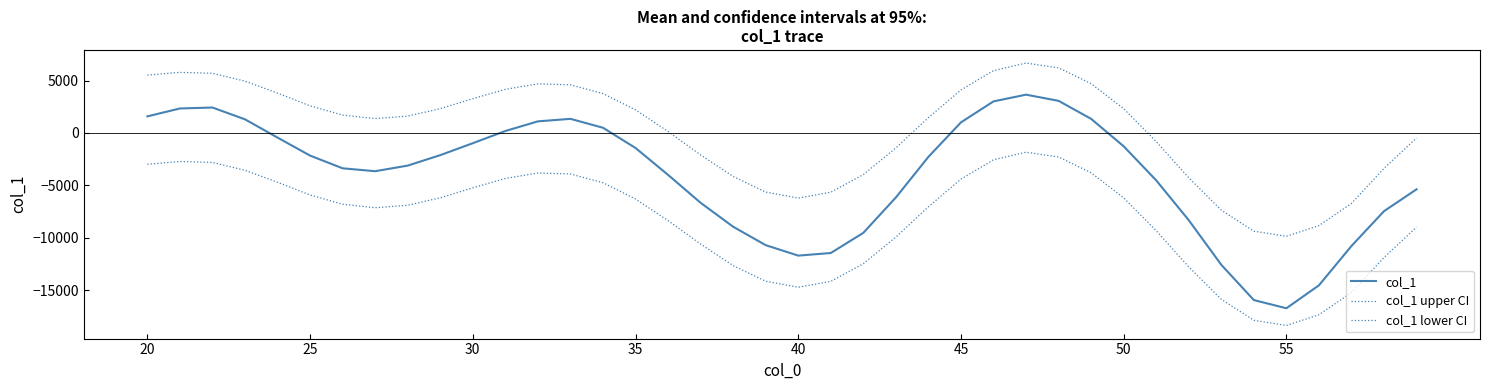

How many lines are shown in the chart?

3